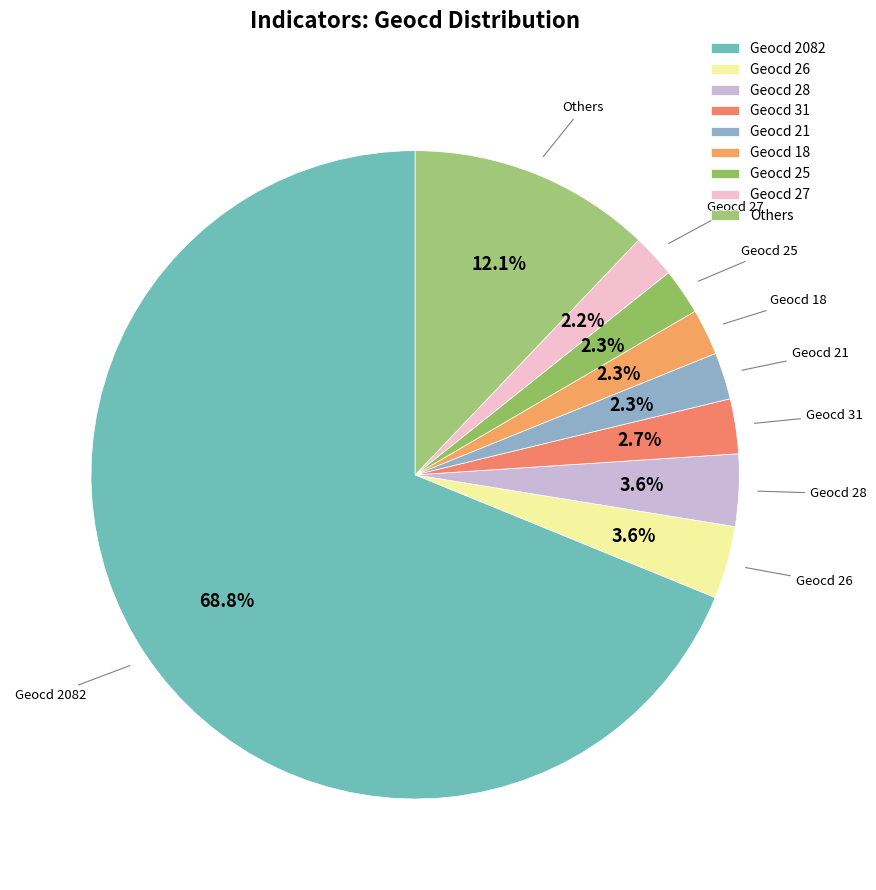

To the nearest percent, what is the average slice percentage?

11%